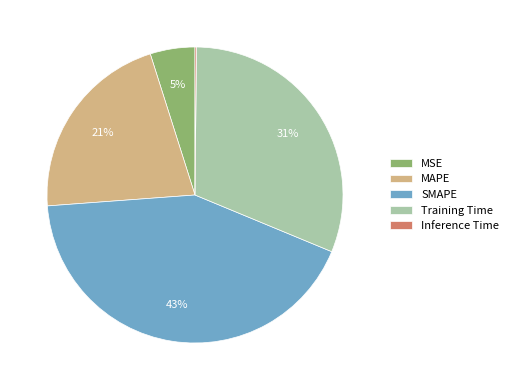

What is the largest slice in the pie chart?

SMAPE